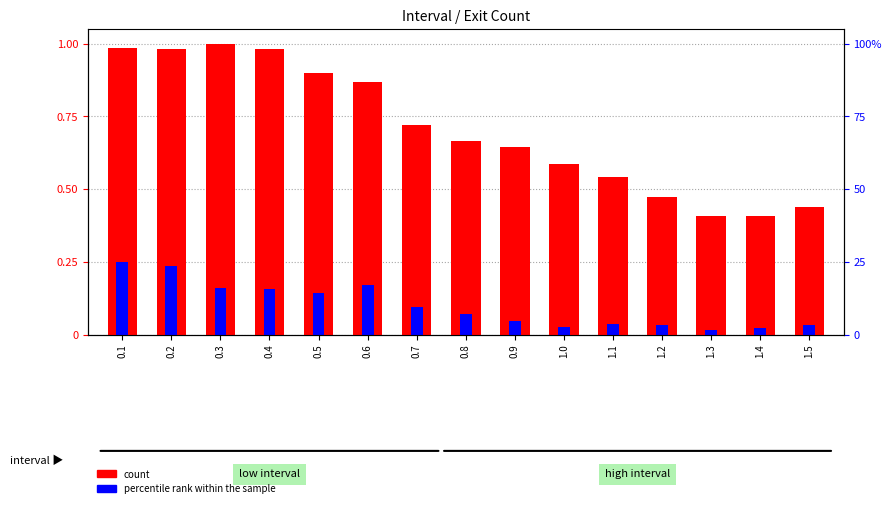

What is the difference between the maximum and minimum values in the count series?

0.6